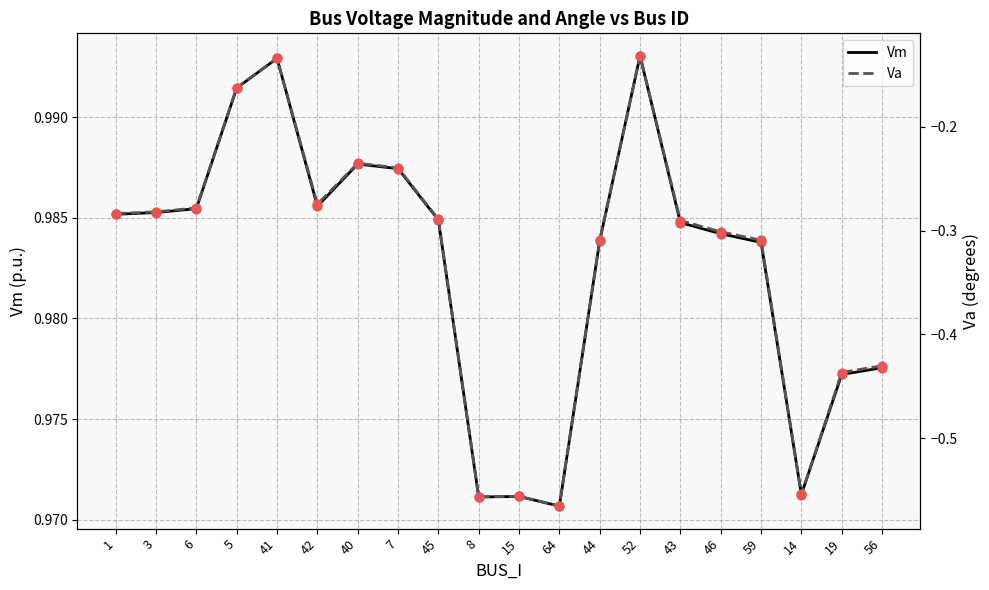

What are all the series names shown in the legend?

Vm, Va